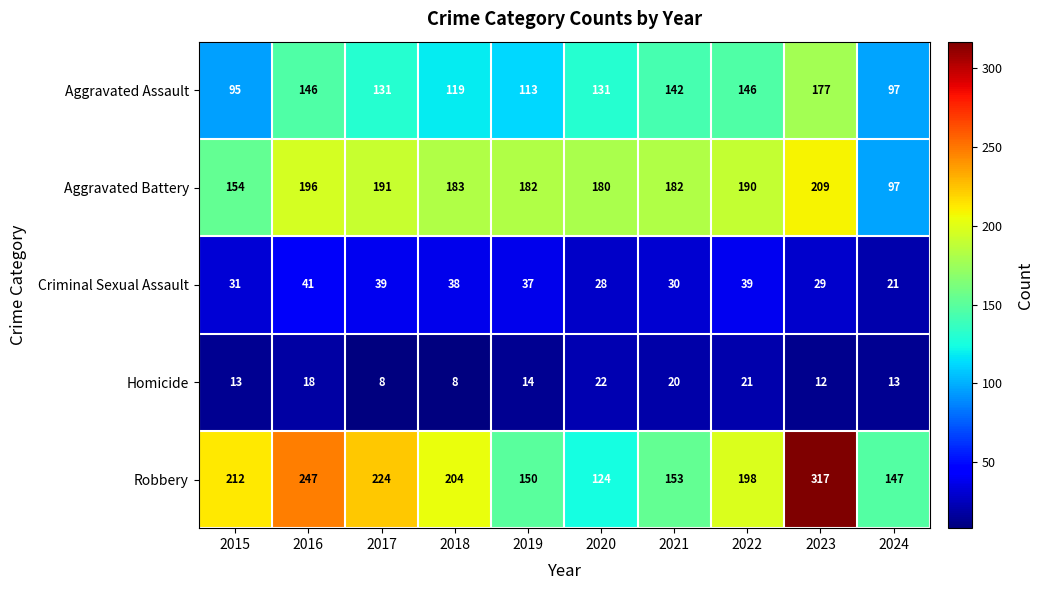

What is the difference between the maximum and minimum values in the Robbery series?

193